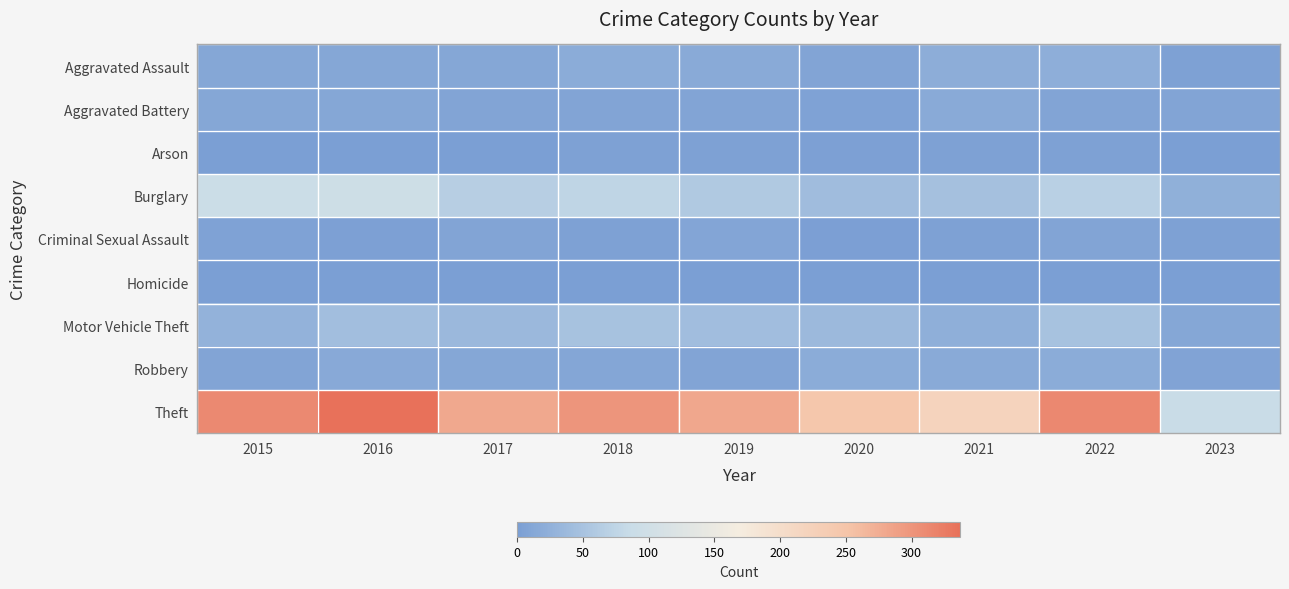

How many categories are shown in the chart?

9